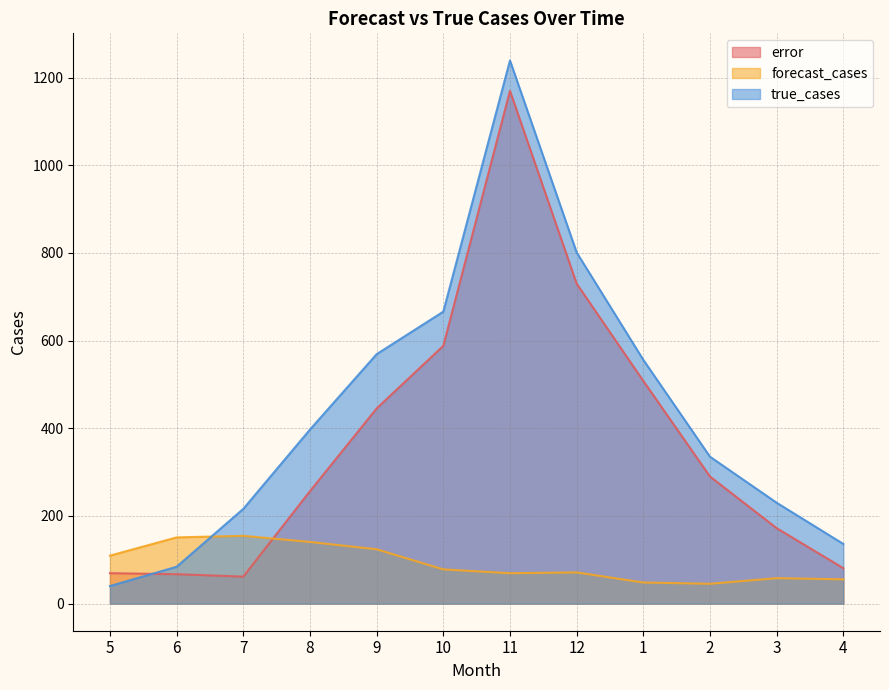

How many values in the true_cases series are below 397?

6